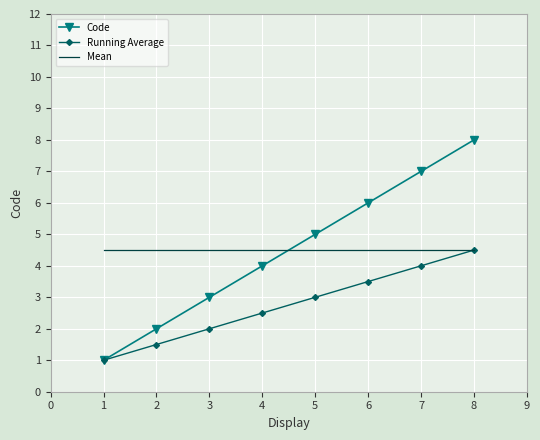

True or false: Code has more than 2 points higher than both neighbors.

False